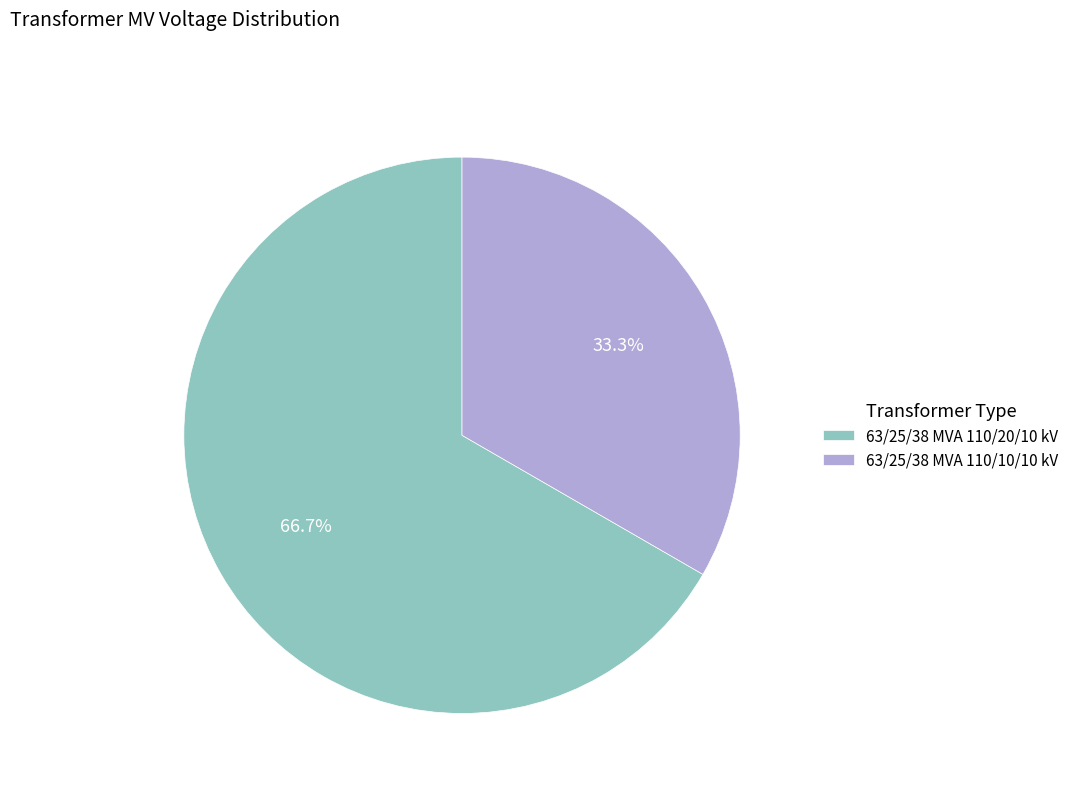

To the nearest percent, what is the combined percentage of 63/25/38 MVA 110/10/10 kV and 63/25/38 MVA 110/20/10 kV?

100%